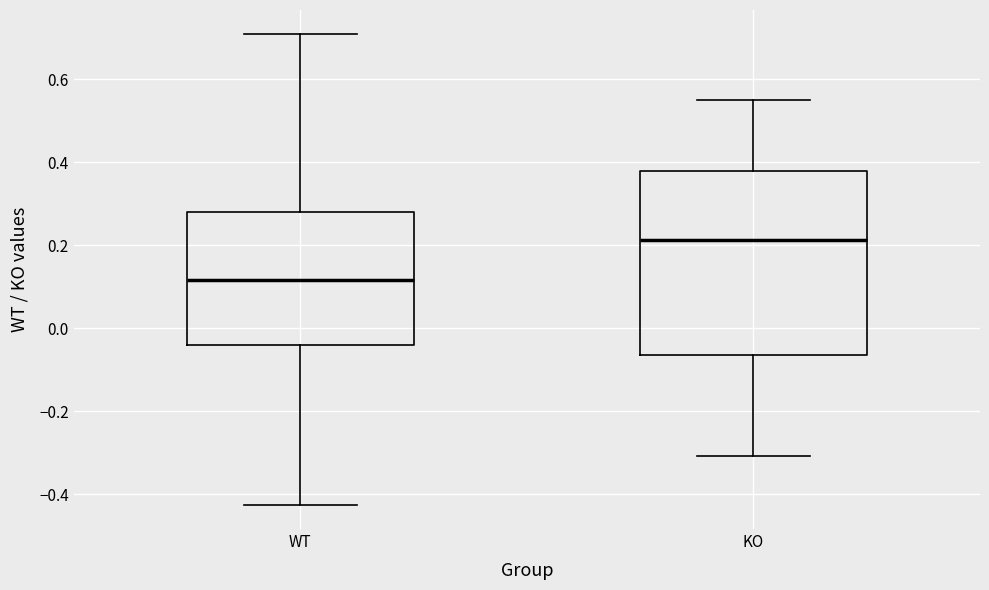

Reading left to right, read every box against the y-axis: the position of its median line, the range the box covers, and the ends of its whiskers. The values are not printed on the chart, so give them approximately, as read against the axis.

WT: median 0.12, box -0.04 to 0.28, whiskers -0.42 to 0.70
KO: median 0.22, box -0.06 to 0.38, whiskers -0.30 to 0.56